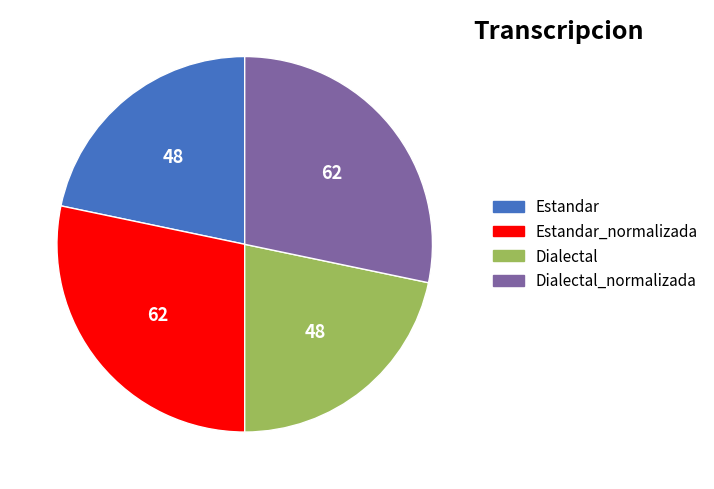

How many segments does this pie chart have?

4